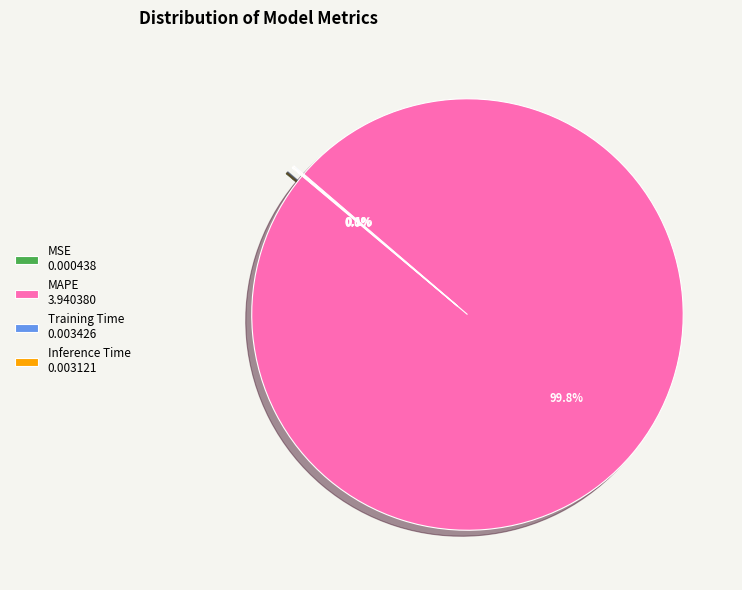

Does MAPE 3.940380 represent more than half of the total?

Yes